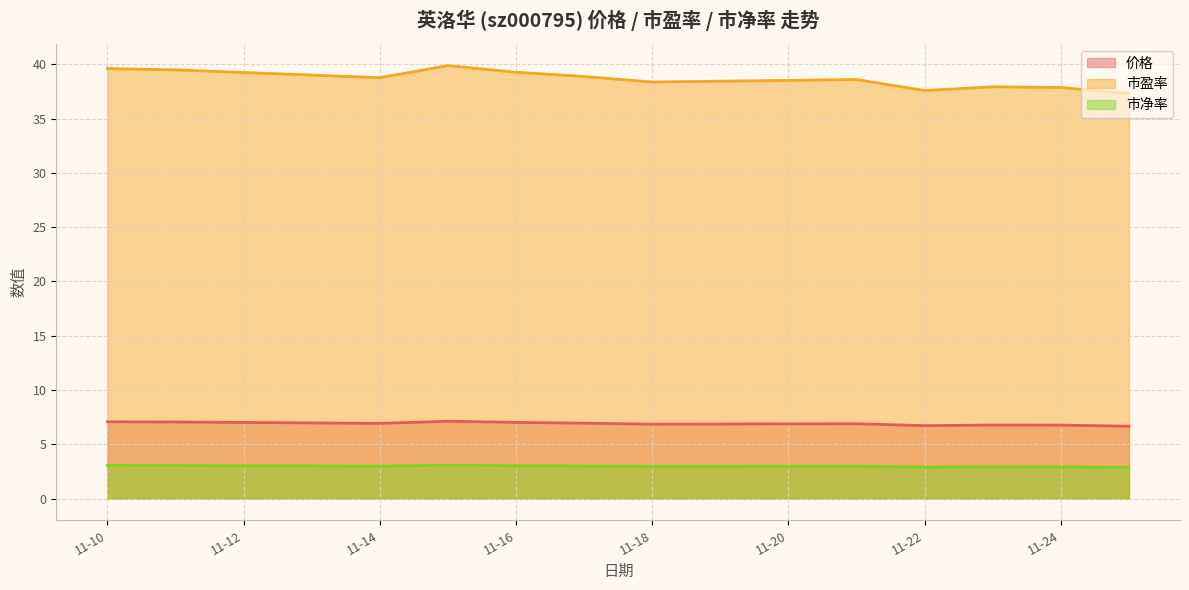

The value of 市盈率 at 11-22 is 37.6. True or false?

True